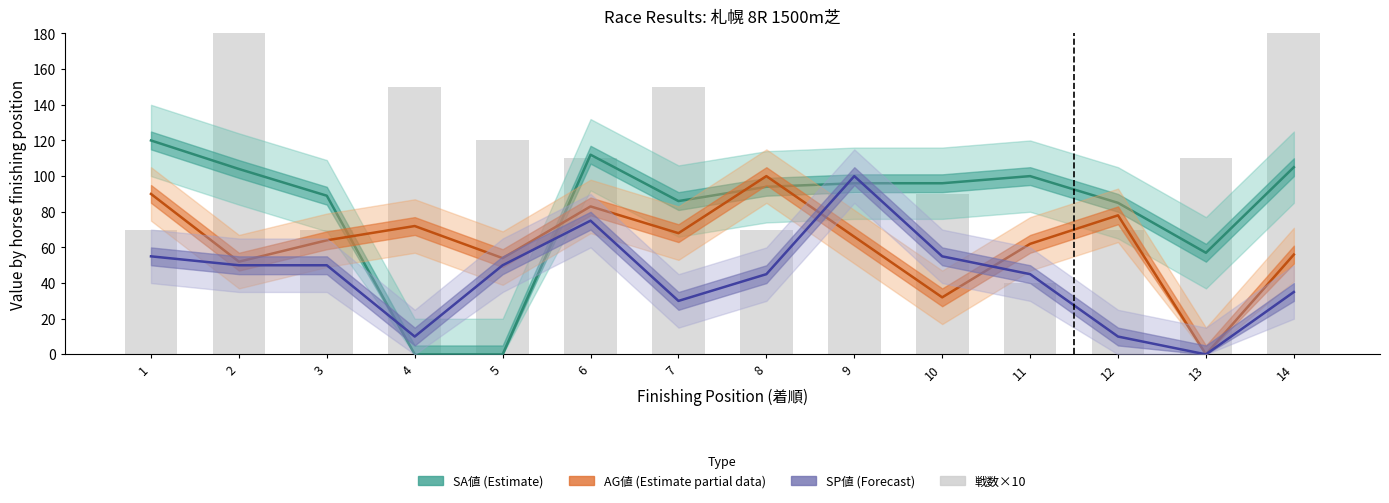

Count the number of categories in the chart.

14